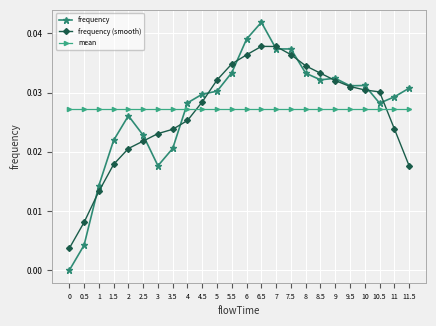

What is the total value across all series at 1?

0.1